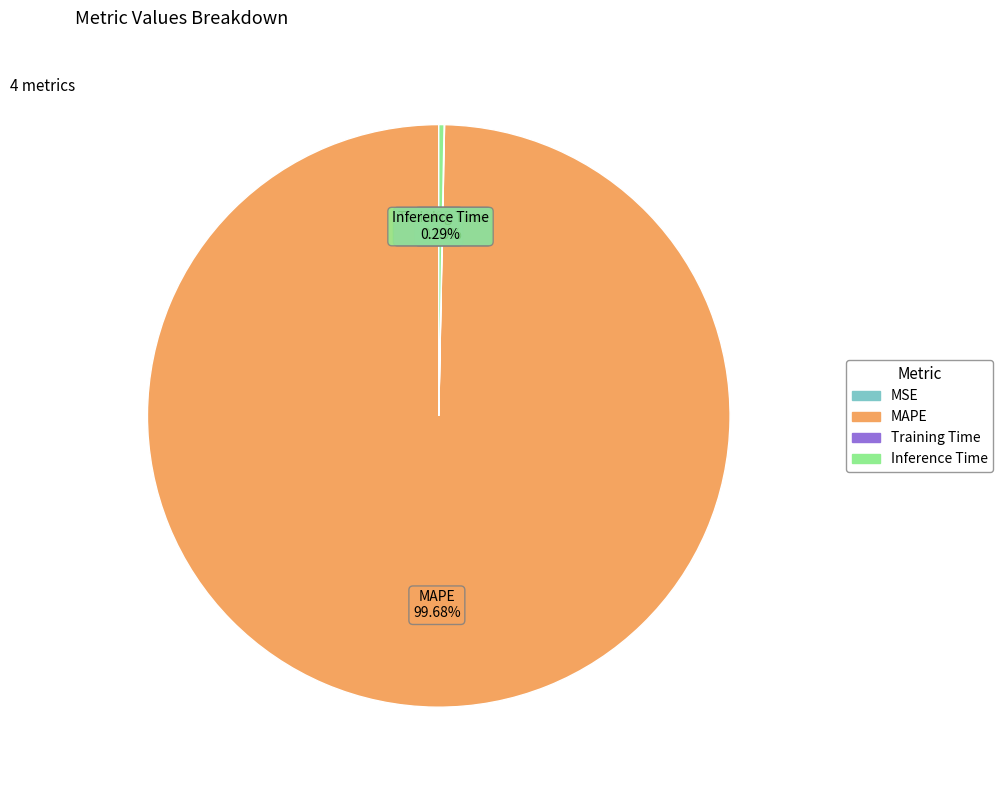

Does MAPE represent more than half of the total?

Yes